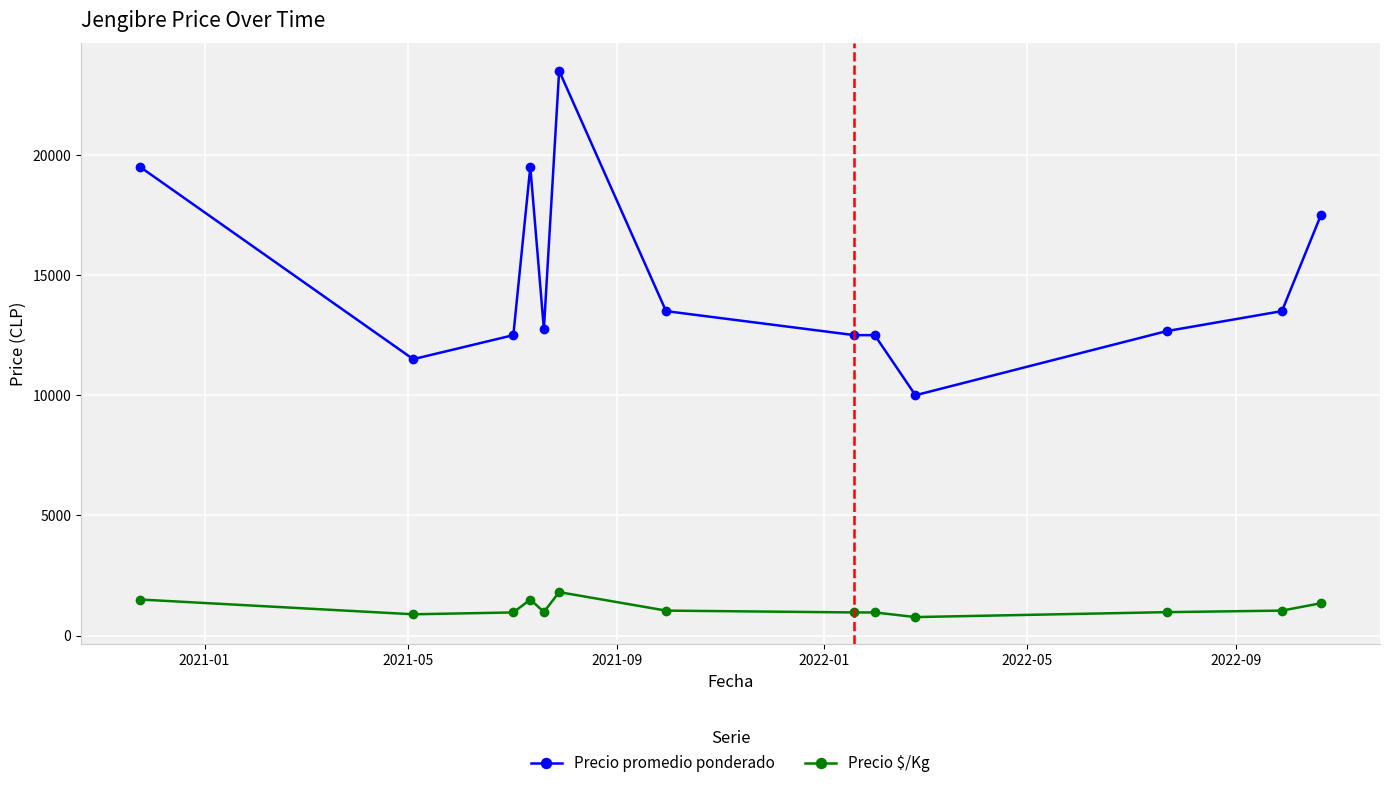

How many values in the Precio $/Kg series are below 981?

6